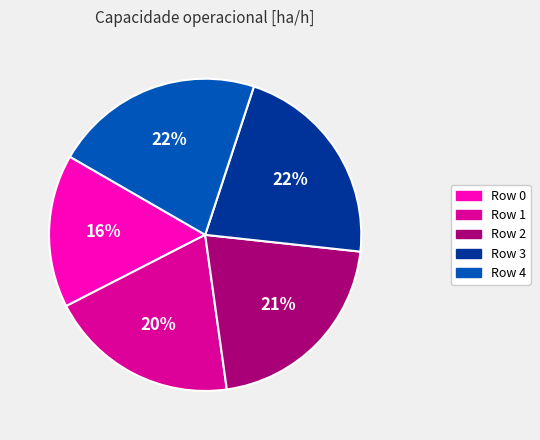

What is the ratio of the value at Row 4 to the value at Row 0?

1.4